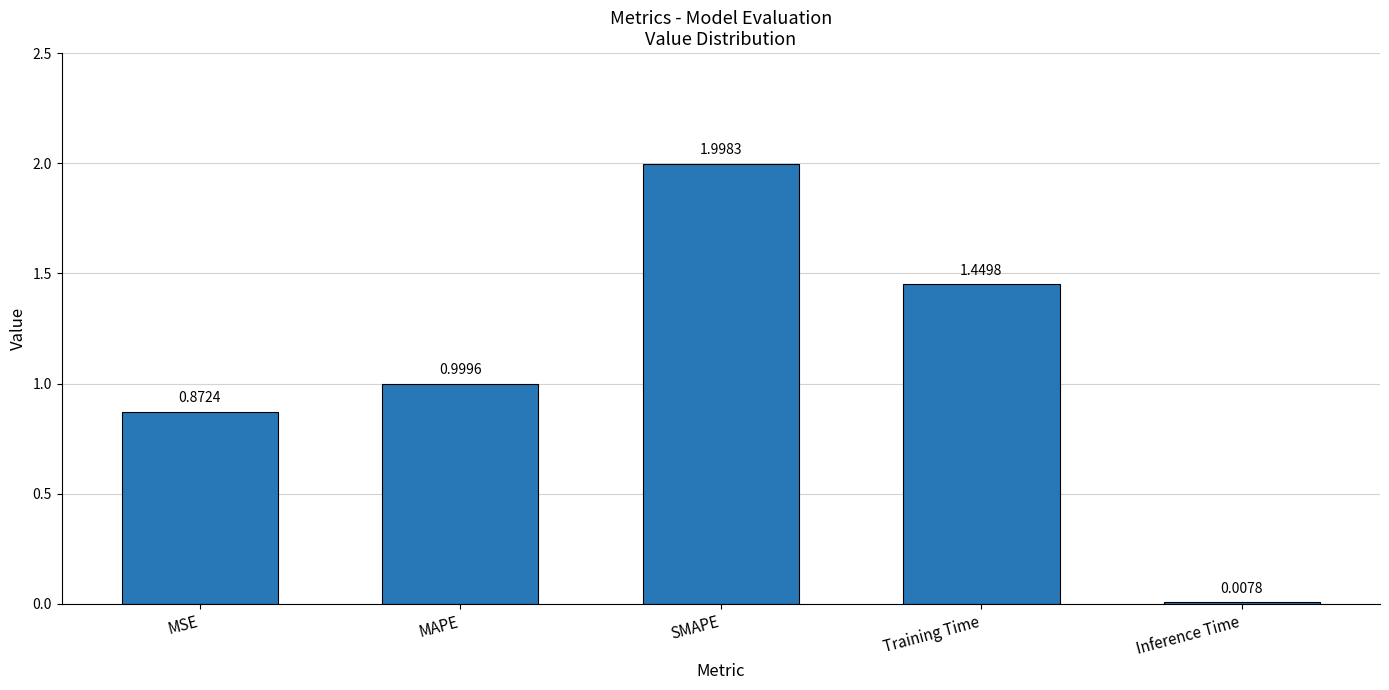

List the labels in order of value, smallest first.

Inference Time, MSE, MAPE, Training Time, SMAPE